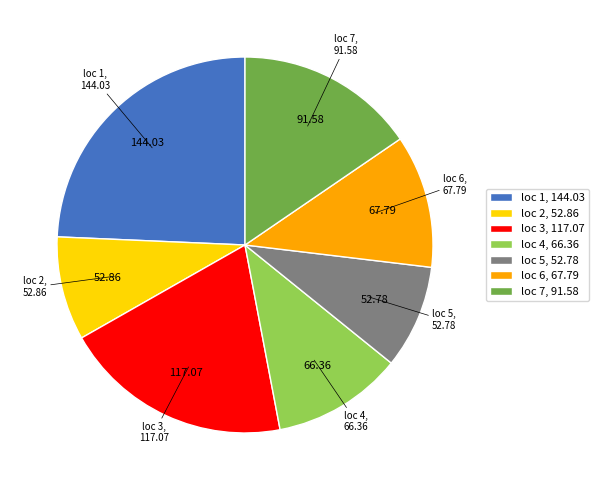

Is there a majority slice in this chart?

No